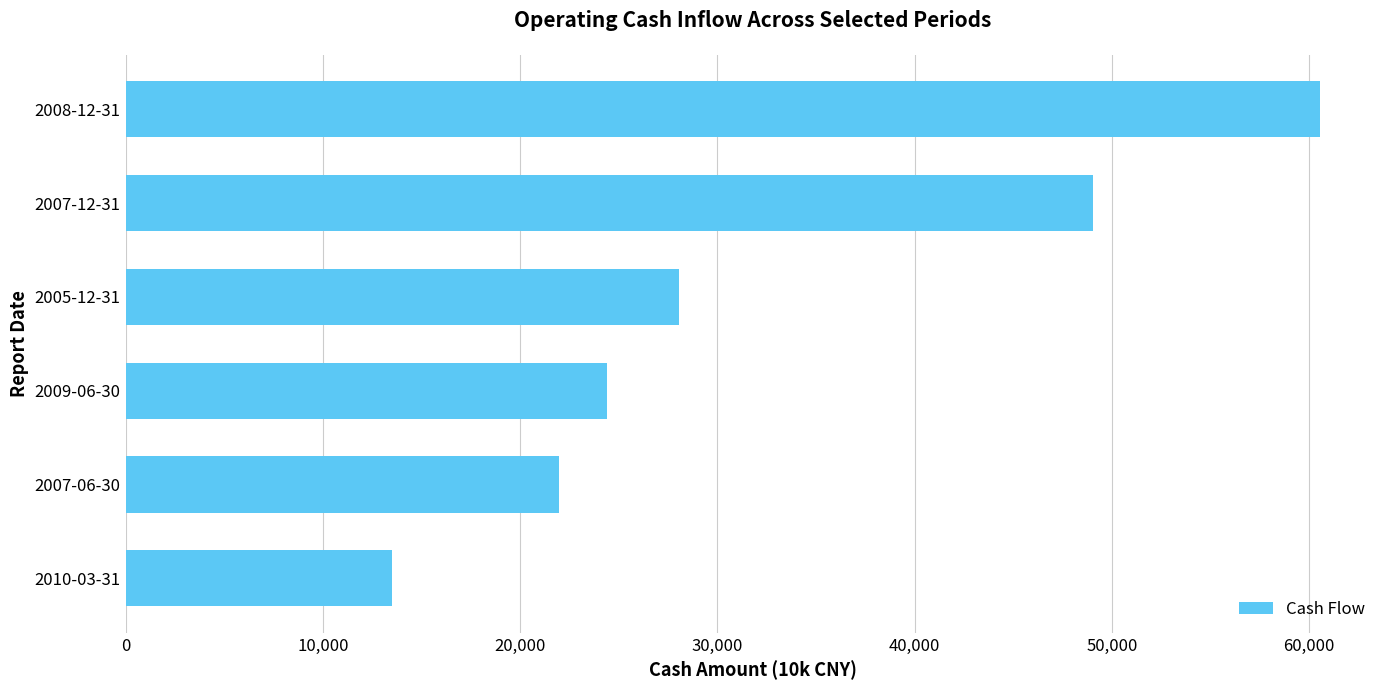

Reading bottom to top, extract all data points from this chart.

13486	21955	24422	28037	49059	60568